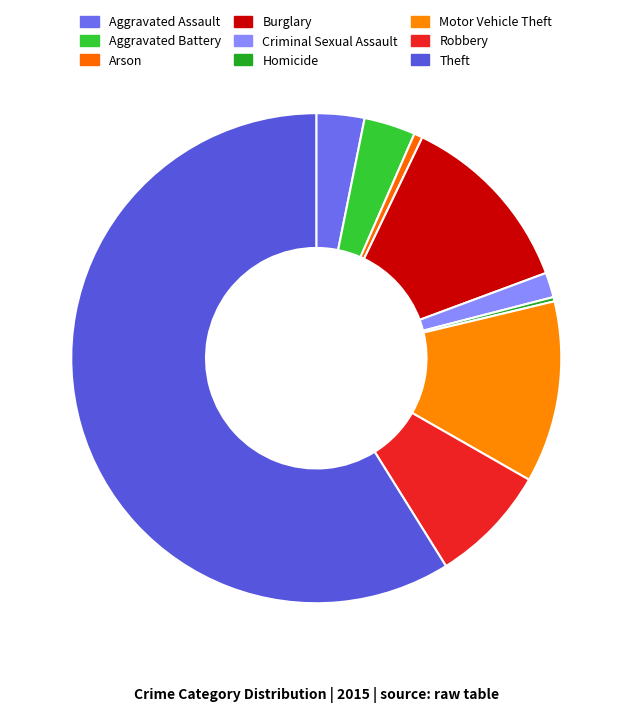

Count the number of slices in the pie.

9